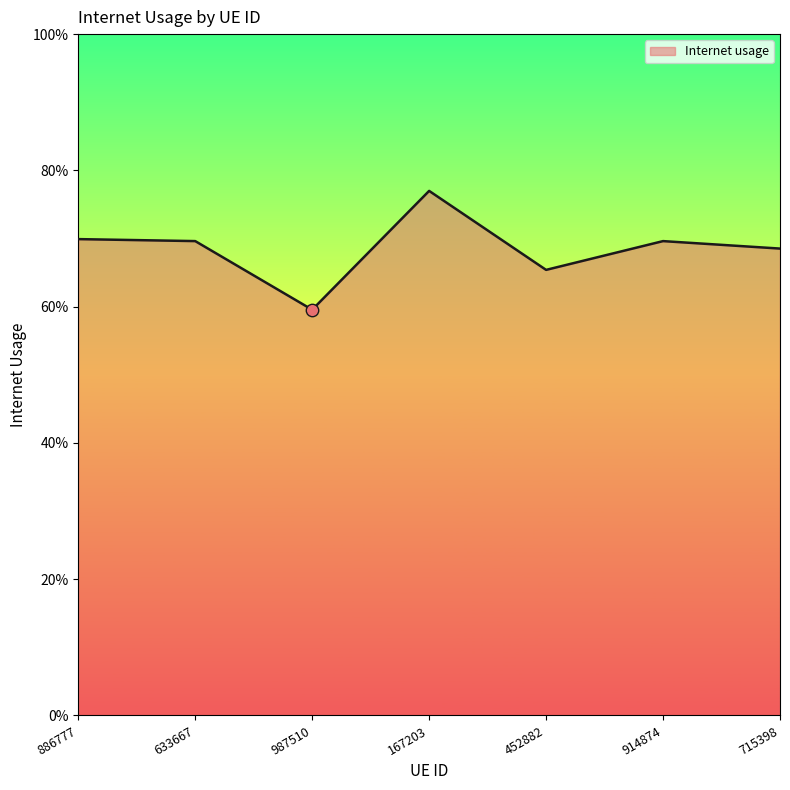

Which has a higher value, 715398 or 167203?

167203